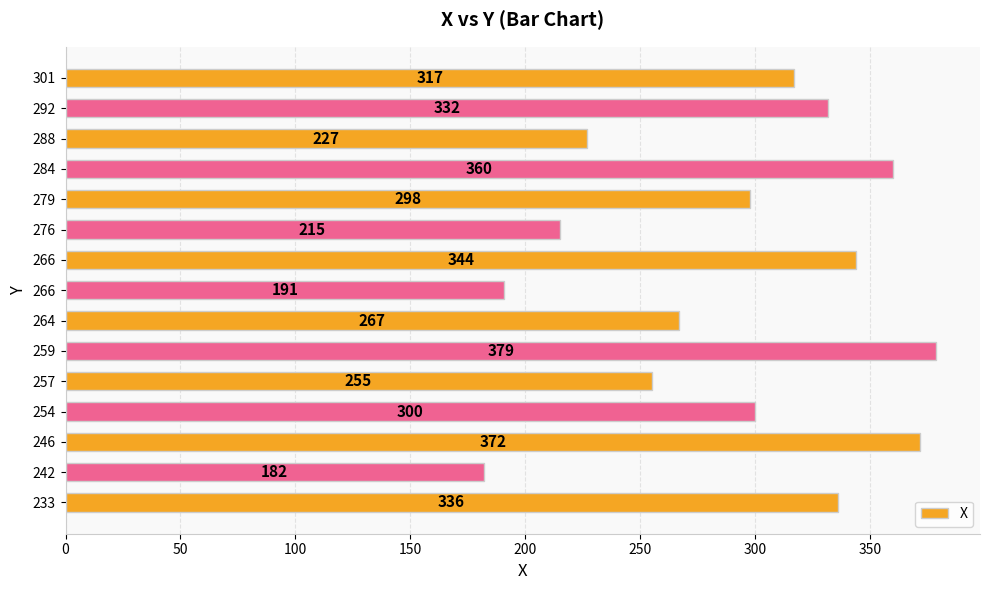

How many data points are less than 300?

7